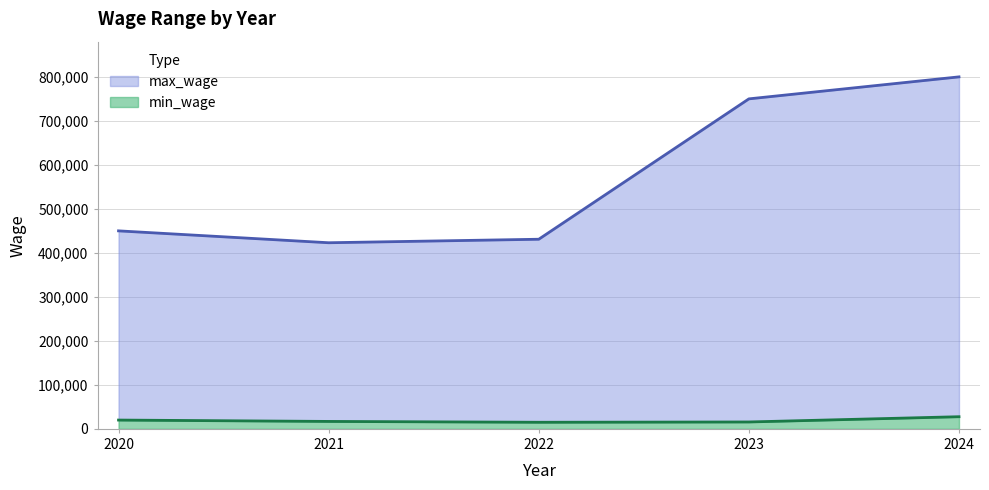

True or false: max_wage and min_wage cross at least once.

False